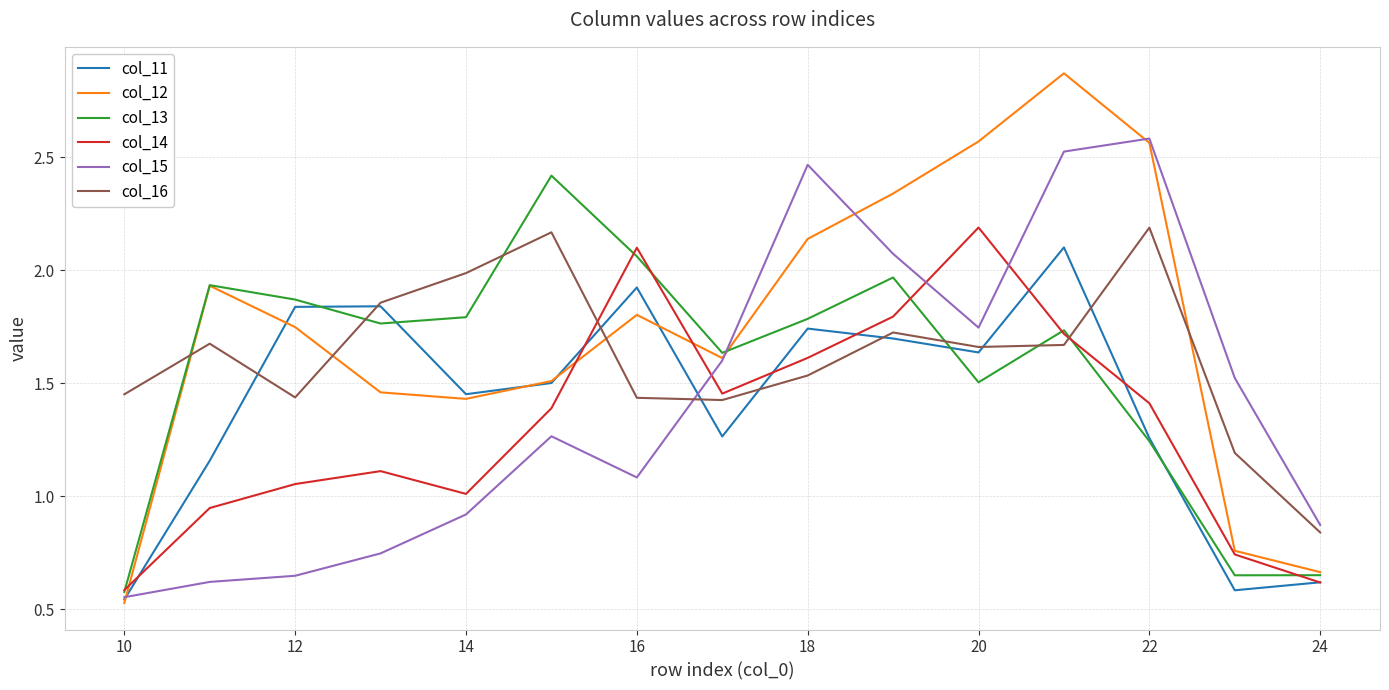

After their last crossing, which series has the higher values: col_12 or col_16?

col_16